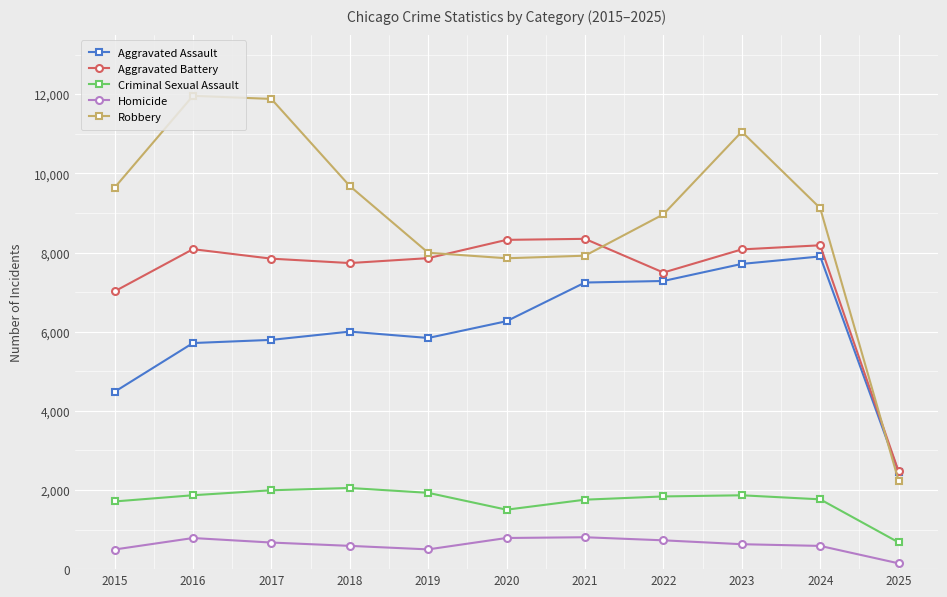

Count the number of data series in this chart.

5